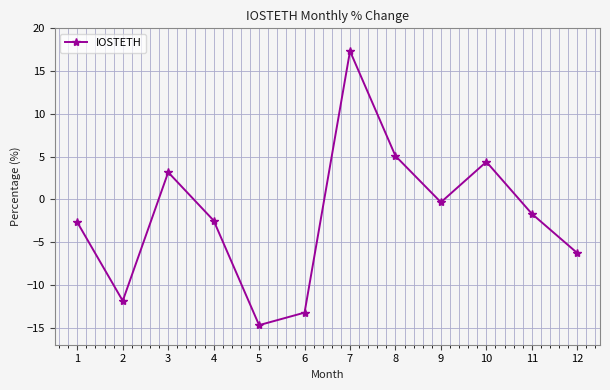

Count the number of data series in this chart.

1